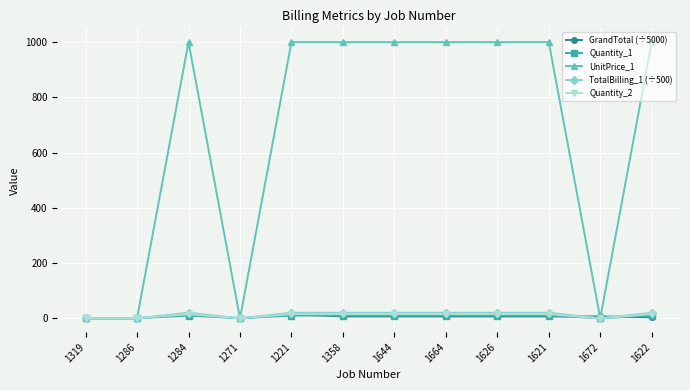

At how many categories does at least one series exceed 559?

8